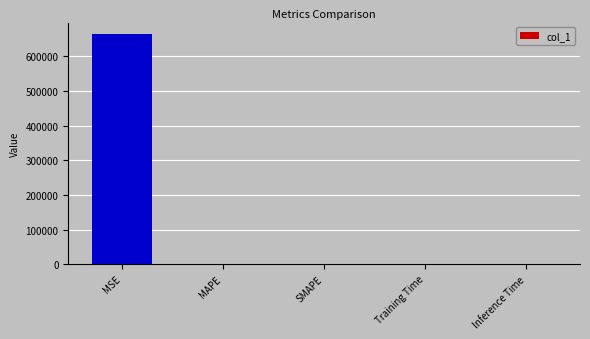

What is the label of the 1st bar from the left?

MSE